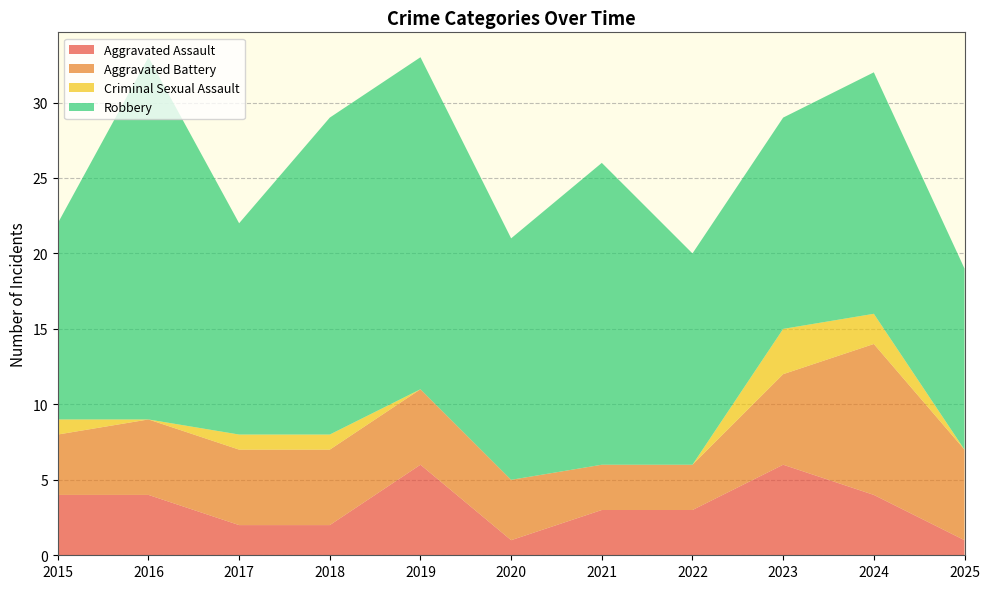

Reading right to left, list all the values displayed in this chart.

Aggravated Assault: 1	4	6	3	3	1	6	2	2	4	4
Aggravated Battery: 6	10	6	3	3	4	5	5	5	5	4
Criminal Sexual Assault: 0	2	3	0	0	0	0	1	1	0	1
Robbery: 12	16	14	14	20	16	22	21	14	24	13